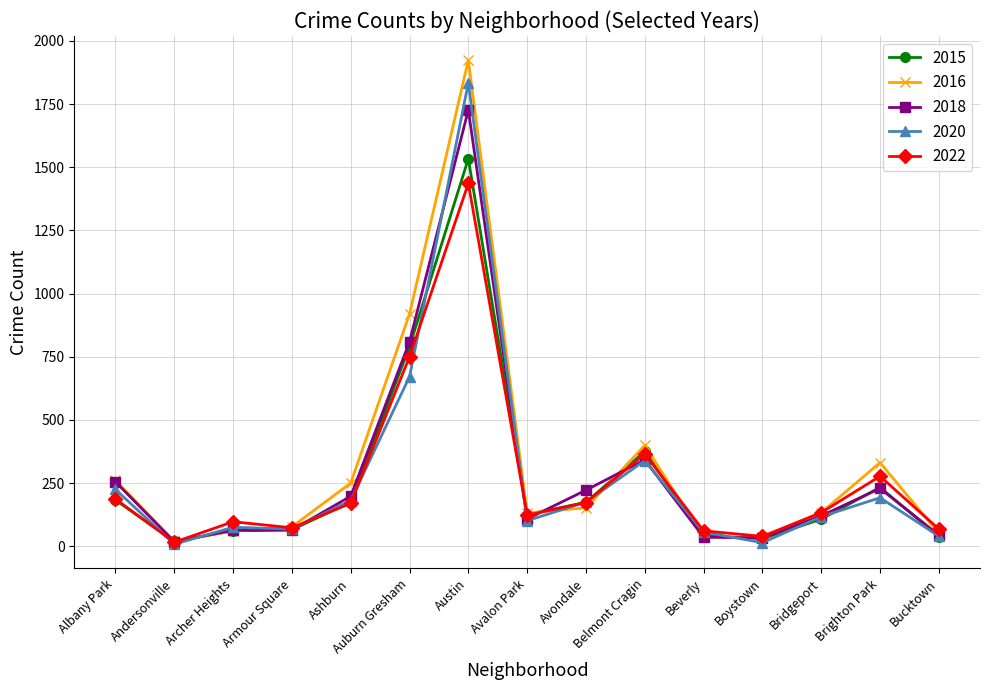

What is the minimum value for 2018?

18